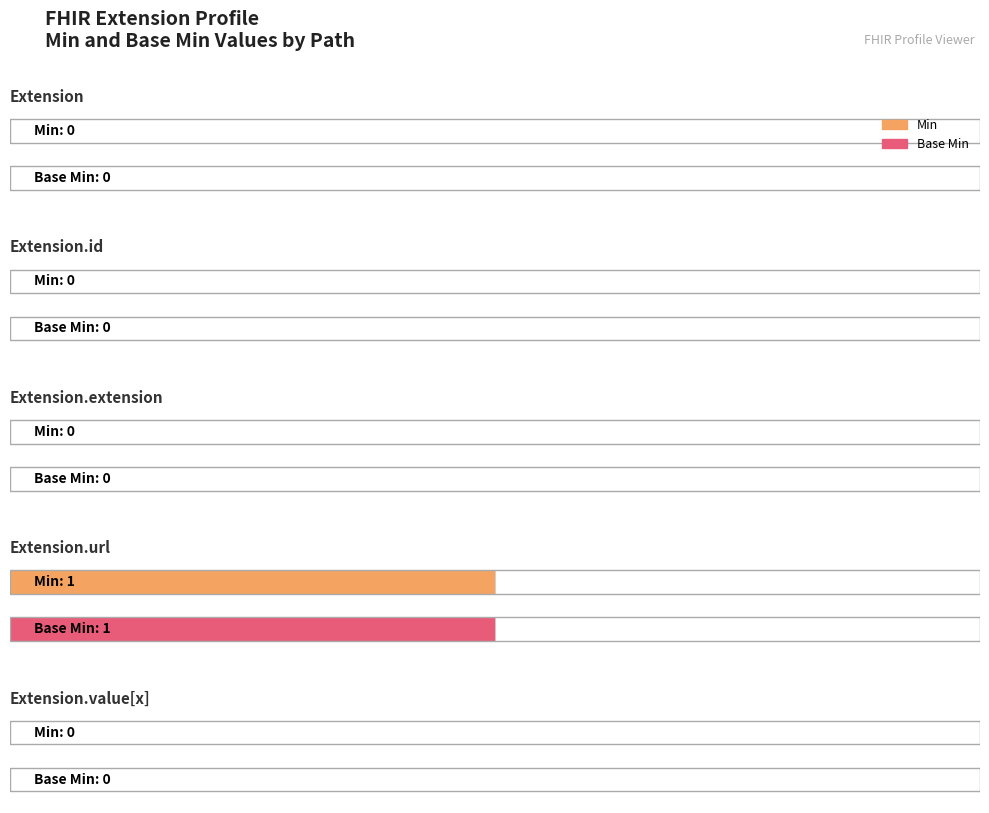

Reading left to right, what are all the values shown in this chart?

Min: Extension=0	Extension.id=0	Extension.extension=0	Extension.url=1	Extension.value[x]=0
Base Min: Extension=0	Extension.id=0	Extension.extension=0	Extension.url=1	Extension.value[x]=0